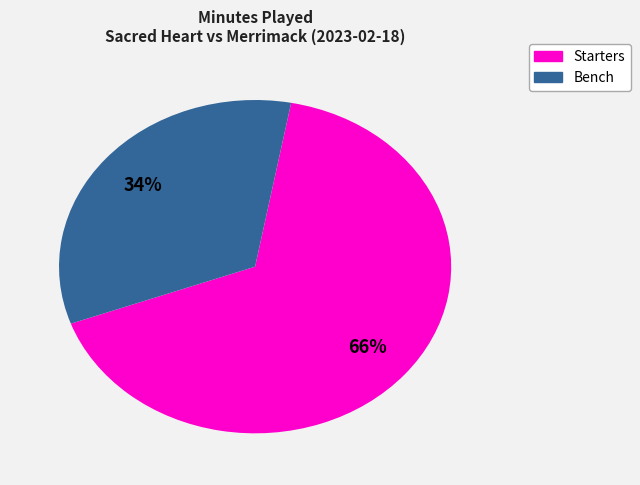

Does any single category account for the majority?

Yes